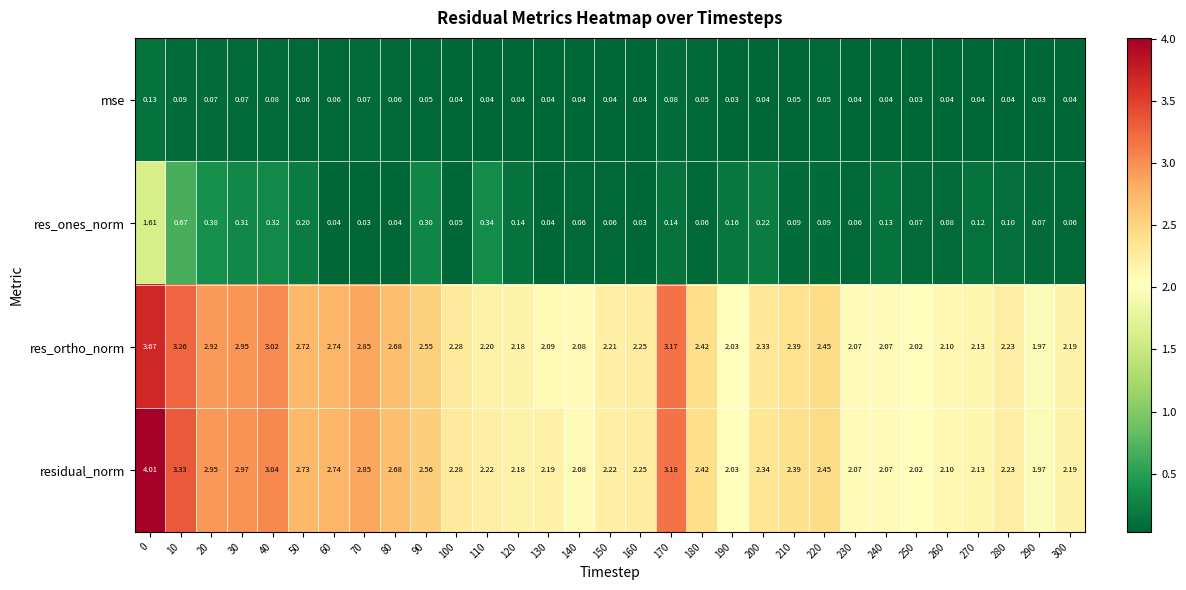

Which series has the largest range (max minus min)?

residual_norm